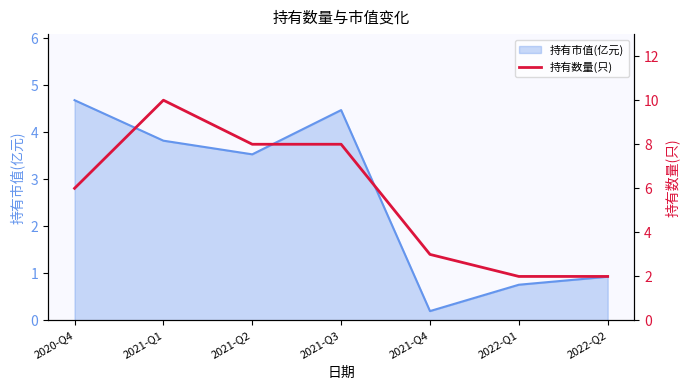

What is the value of the 7th point from the left?

2